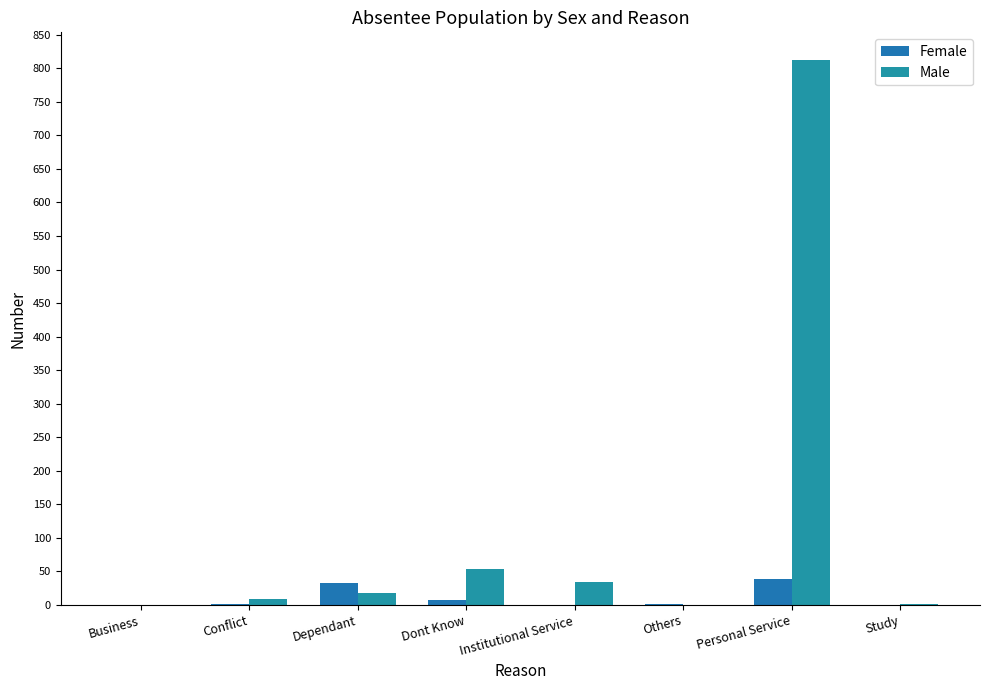

Which category has the lowest value in the Male series?

Business